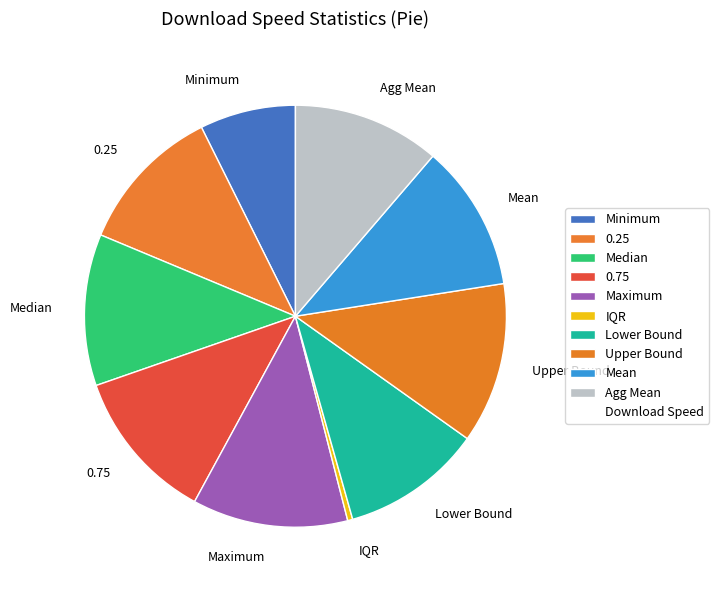

Is the sum of Lower Bound and Upper Bound greater than half?

No